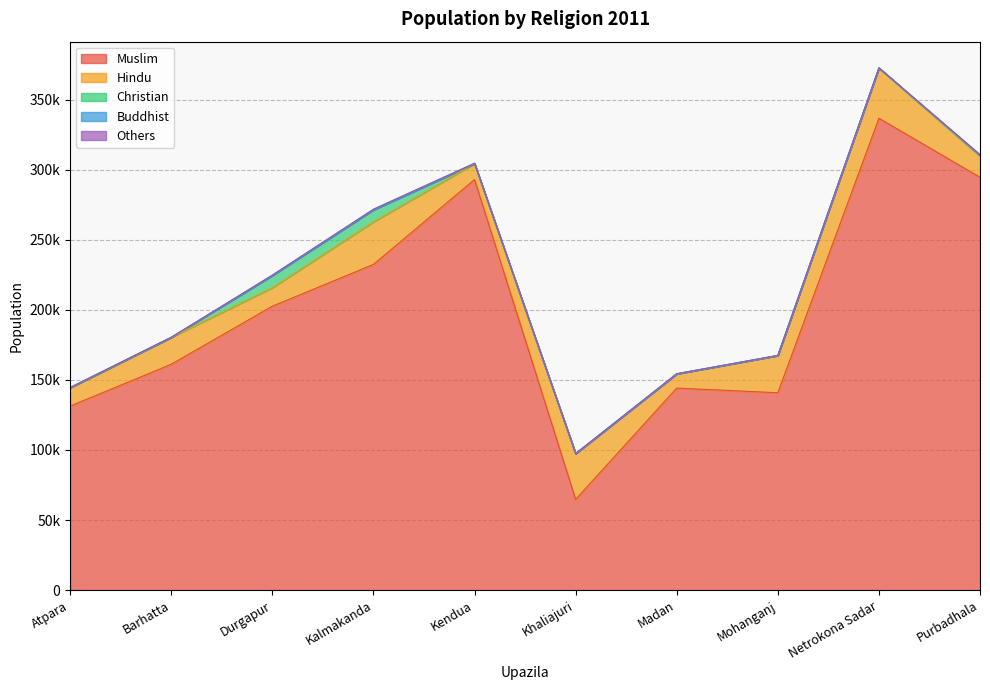

At which category is the sum across all series the highest?

Netrokona Sadar